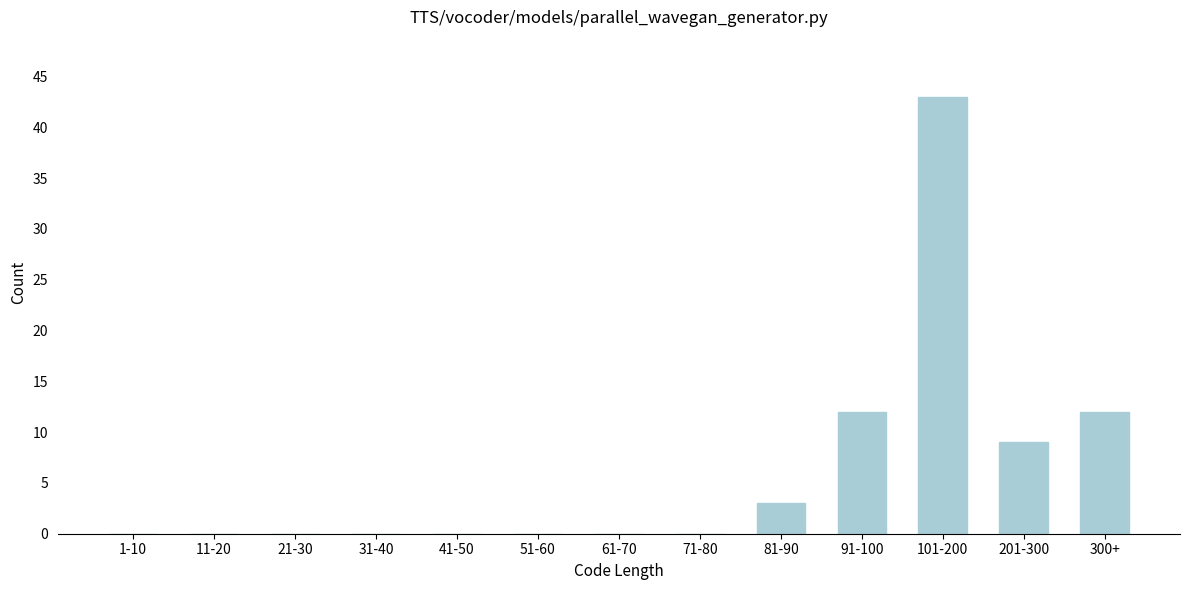

Reading right to left, list all the values displayed in this chart.

300+=12	201-300=9	101-200=43	91-100=12	81-90=3	71-80=0	61-70=0	51-60=0	41-50=0	31-40=0	21-30=0	11-20=0	1-10=0